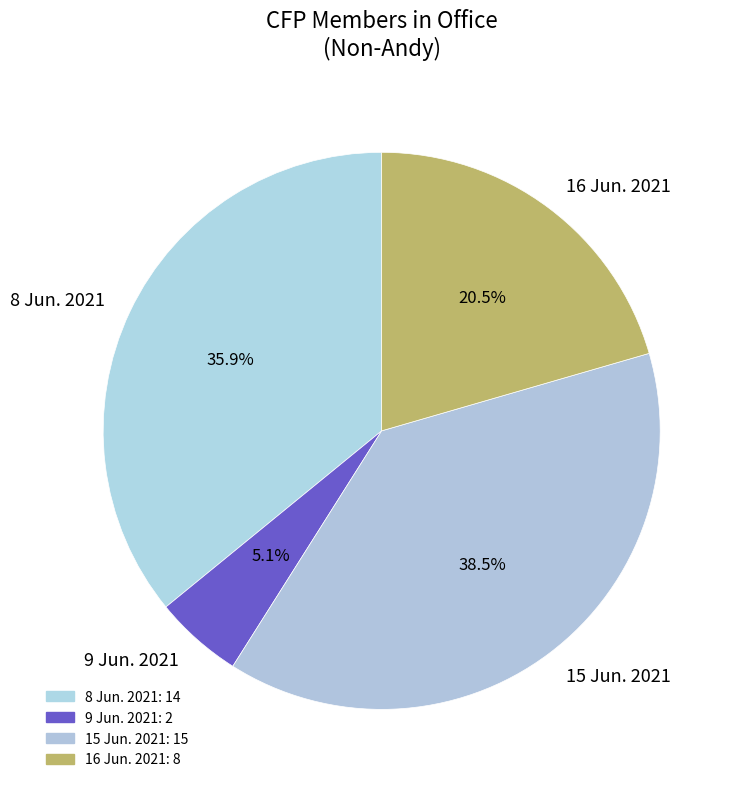

Does 15 Jun. 2021 represent more than half of the total?

No